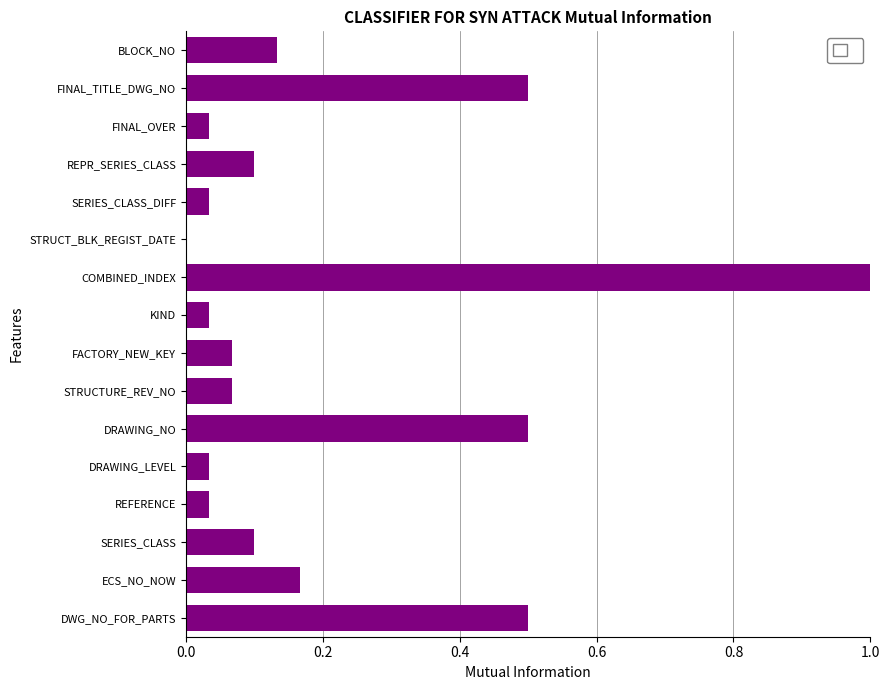

How many positive values are there?

15